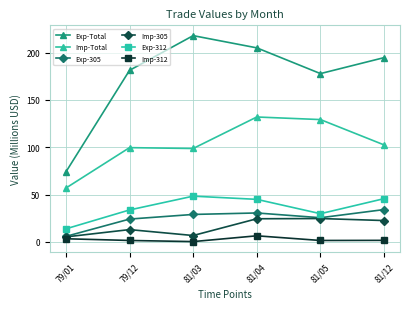

List the series in order of their peak value, lowest first.

Imp-312, Imp-305, Exp-305, Exp-312, Imp-Total, Exp-Total